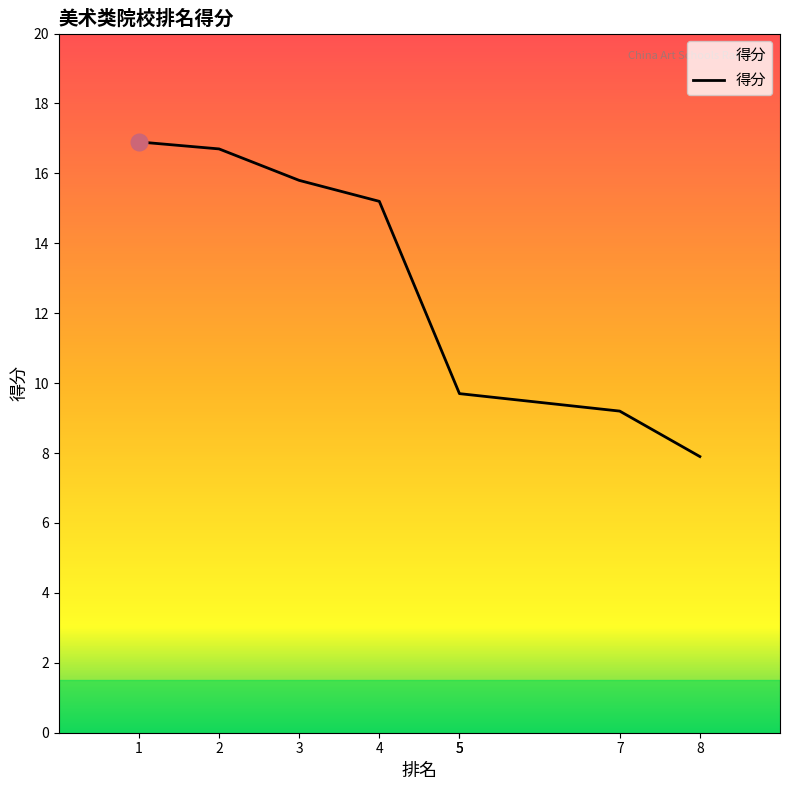

List the labels in order of value, smallest first.

8, 7, 5, 5, 4, 3, 2, 1